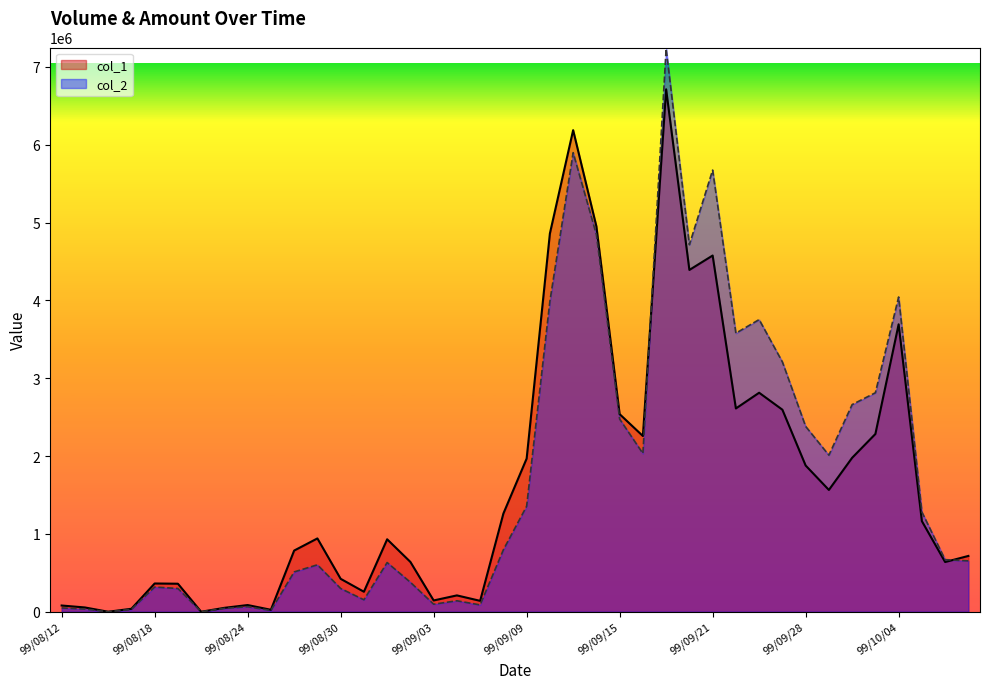

How many distinct data groups are displayed?

2